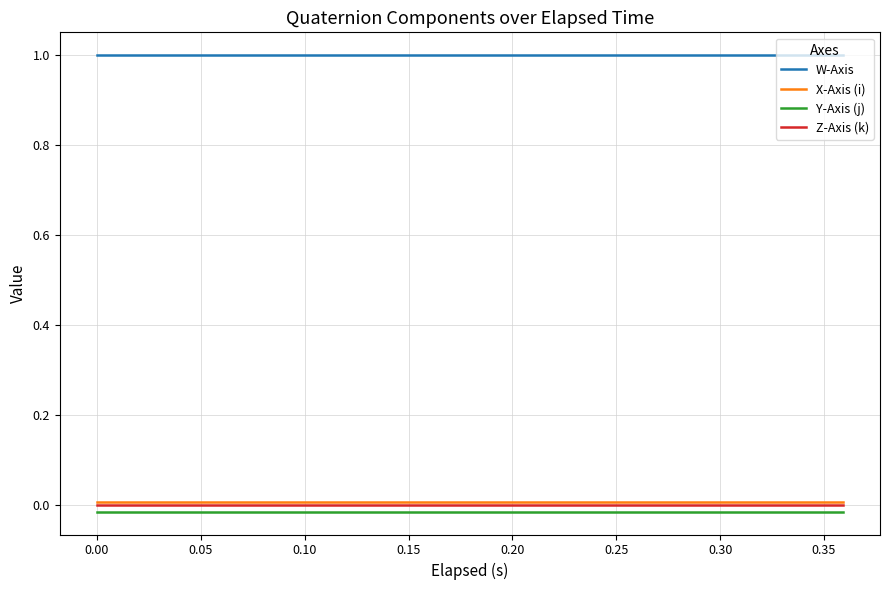

At how many categories does at least one series exceed 0?

20